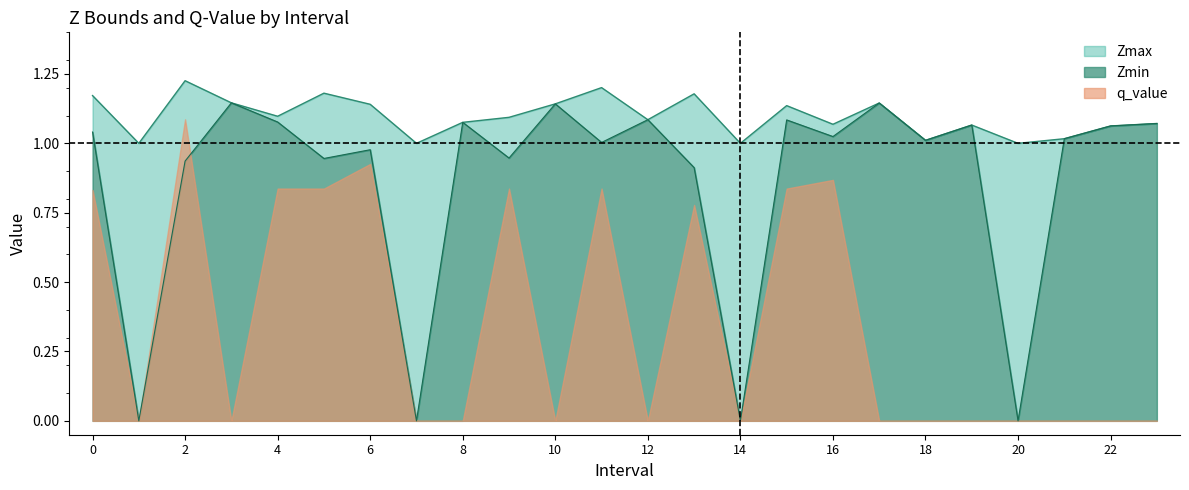

True or false: Zmax and Zmin cross at least once.

False